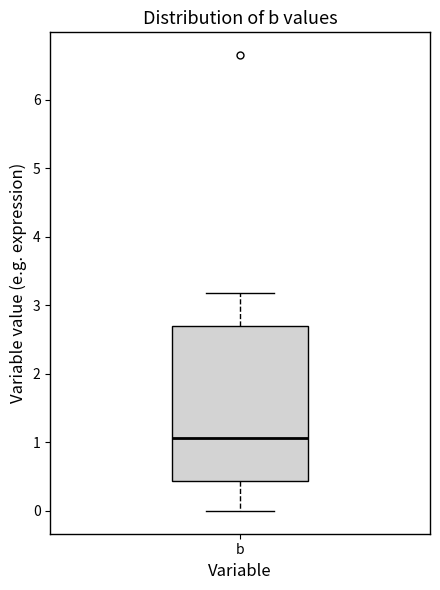

Transcribe this box plot: give where the median line is, the range the box spans, and where the two whiskers end, as read against the y-axis. The values are not printed on the chart, so give them approximately, as read against the axis.

median 1.1, box 0.4 to 2.7, whiskers 0.0 to 3.2